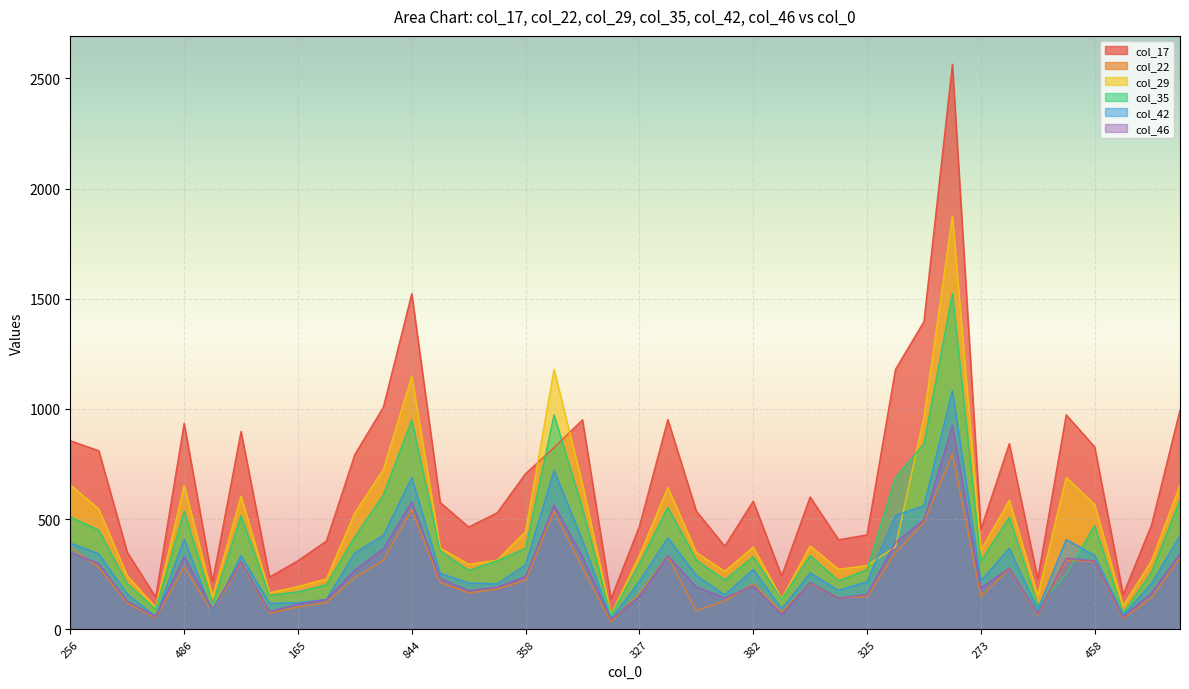

What is the label of the 4th point from the left?

81